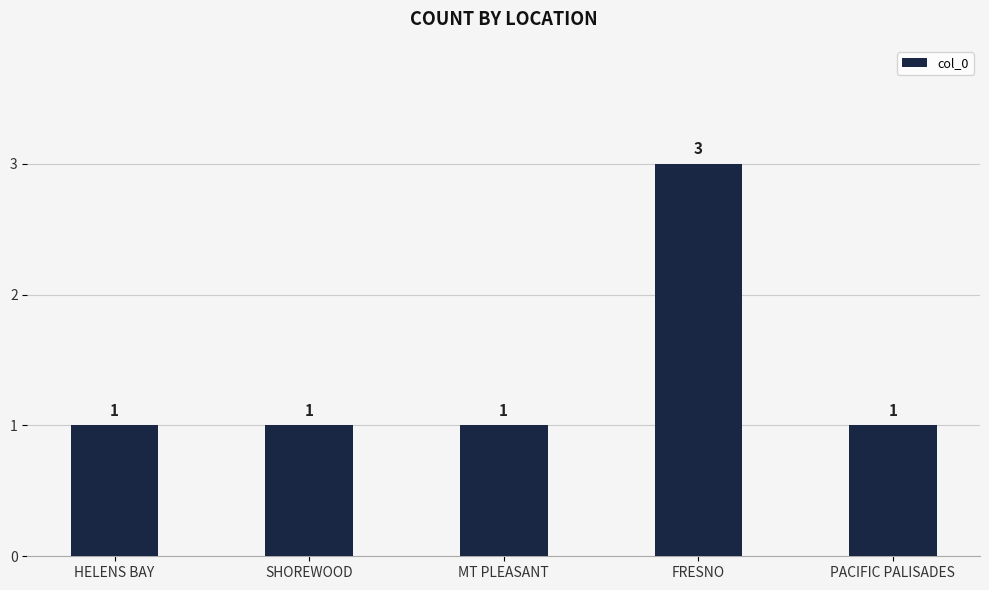

True or false: the data shows 2 at PACIFIC PALISADES.

False